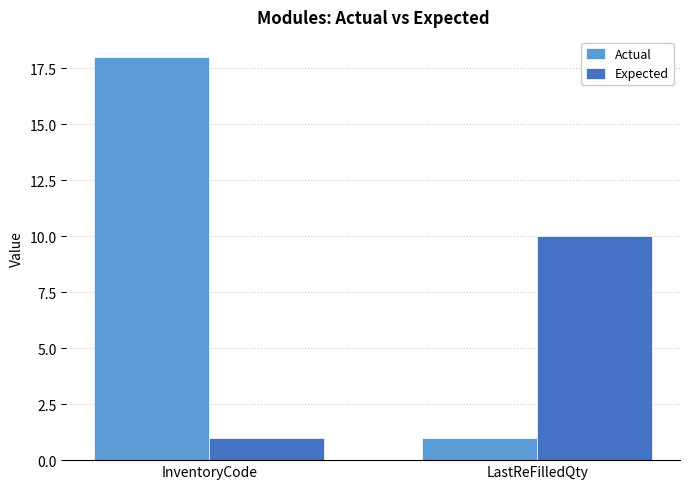

What is the total value across all series at InventoryCode?

19